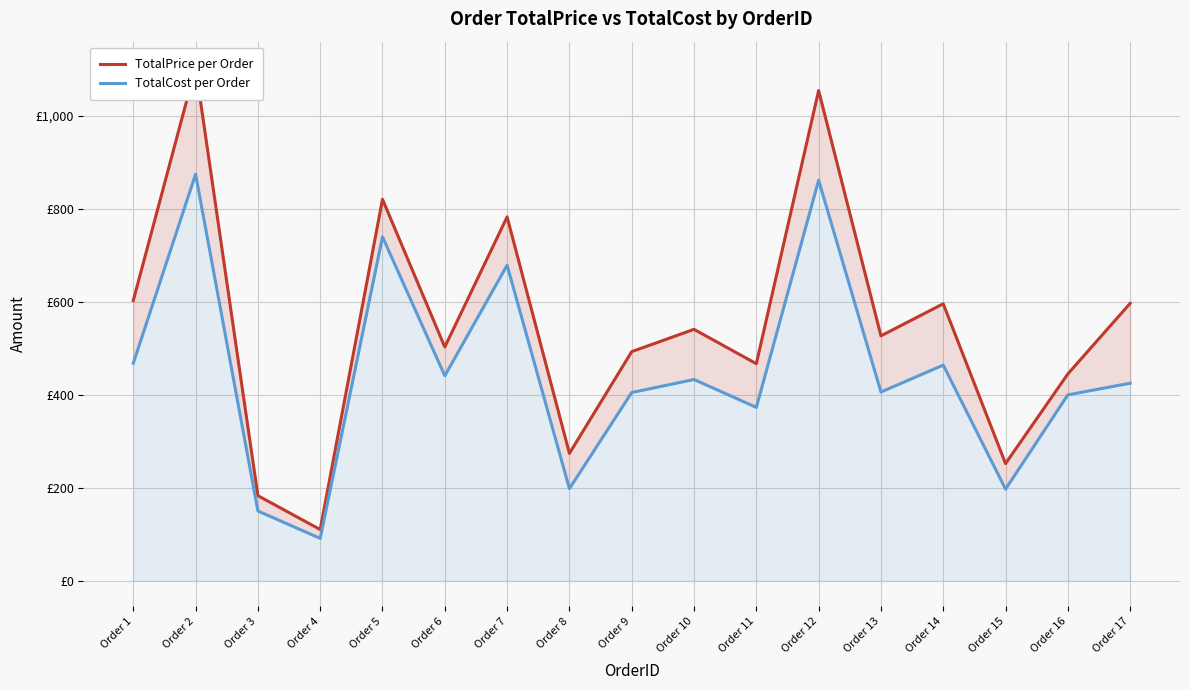

How many lines are shown in the chart?

2